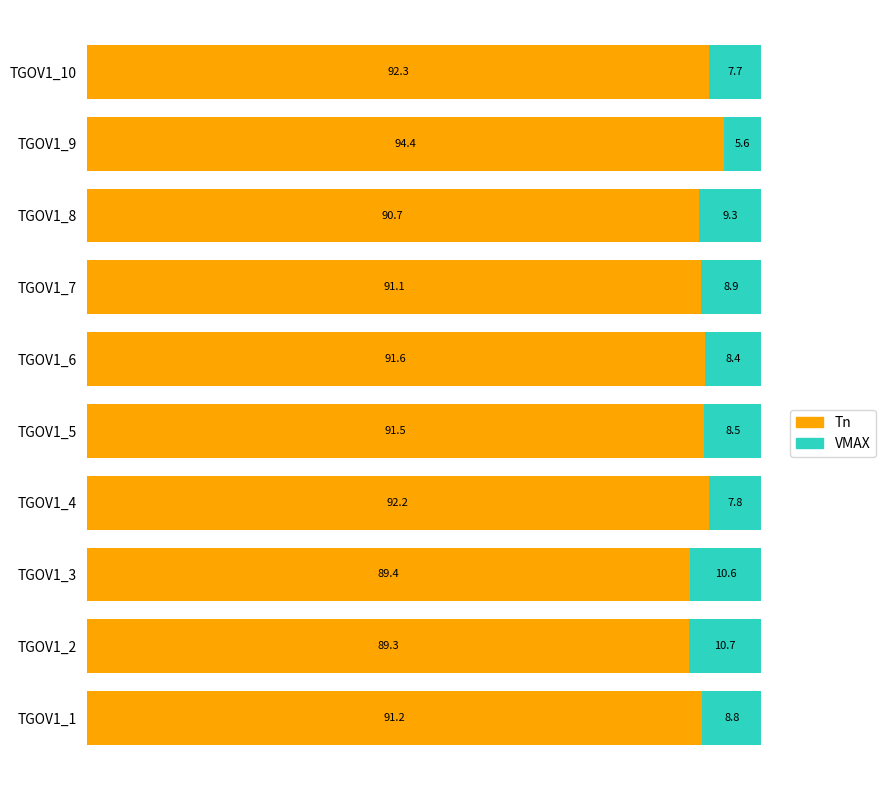

Rank the categories by Tn value from highest to lowest.

TGOV1_9, TGOV1_10, TGOV1_4, TGOV1_6, TGOV1_5, TGOV1_1, TGOV1_7, TGOV1_8, TGOV1_3, TGOV1_2